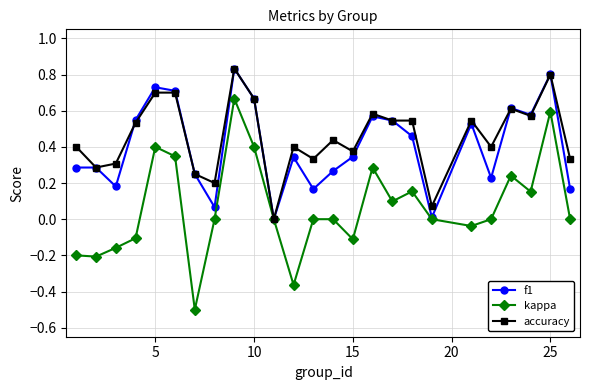

True or false: kappa has more than 1 points higher than both neighbors.

True